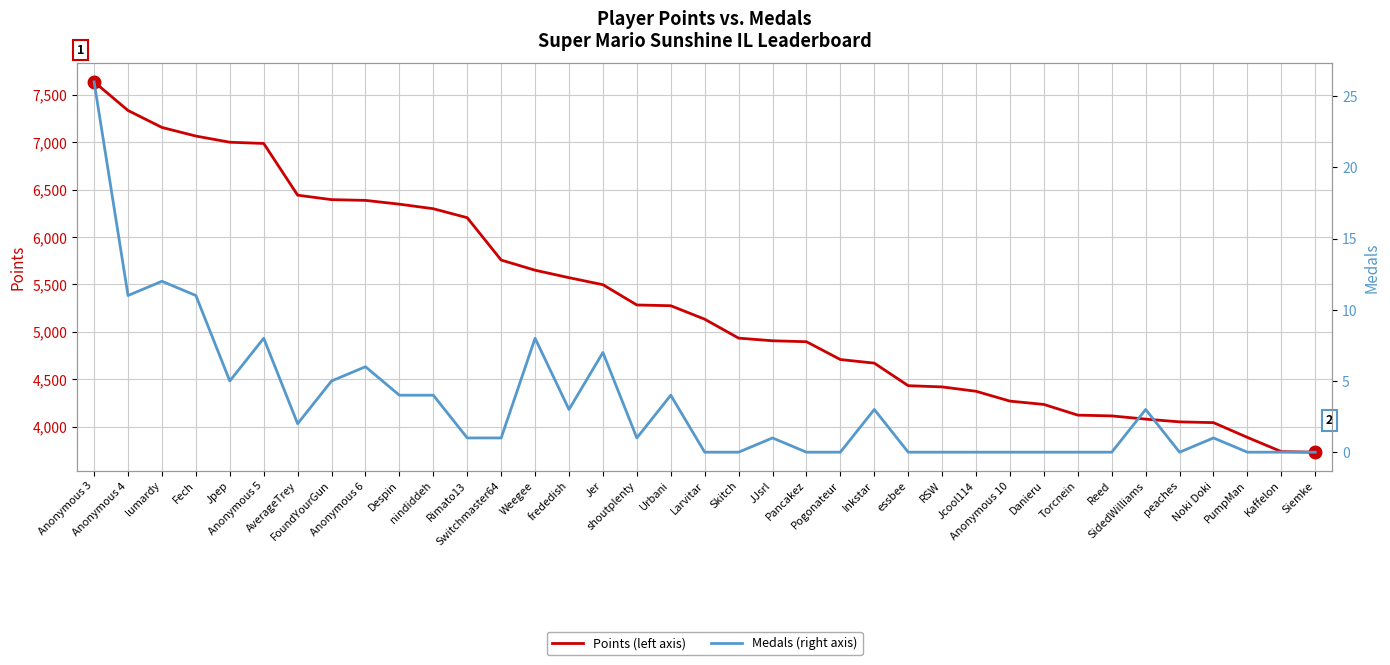

Which category has the highest value in the Medals series?

Anonymous 3